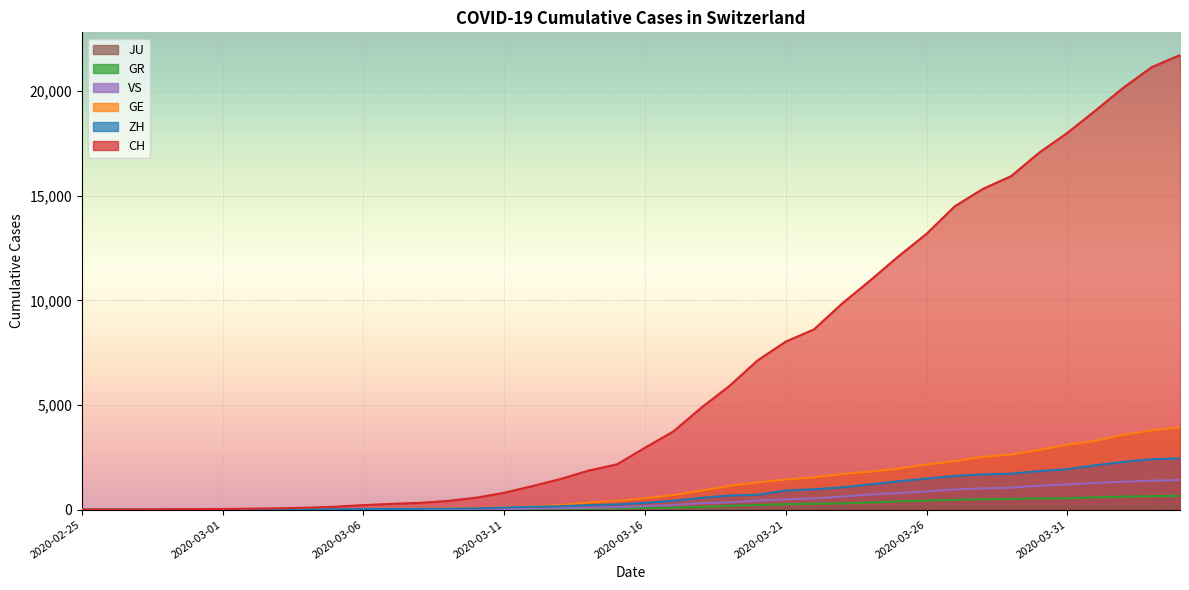

Which series has the widest spread of values?

CH